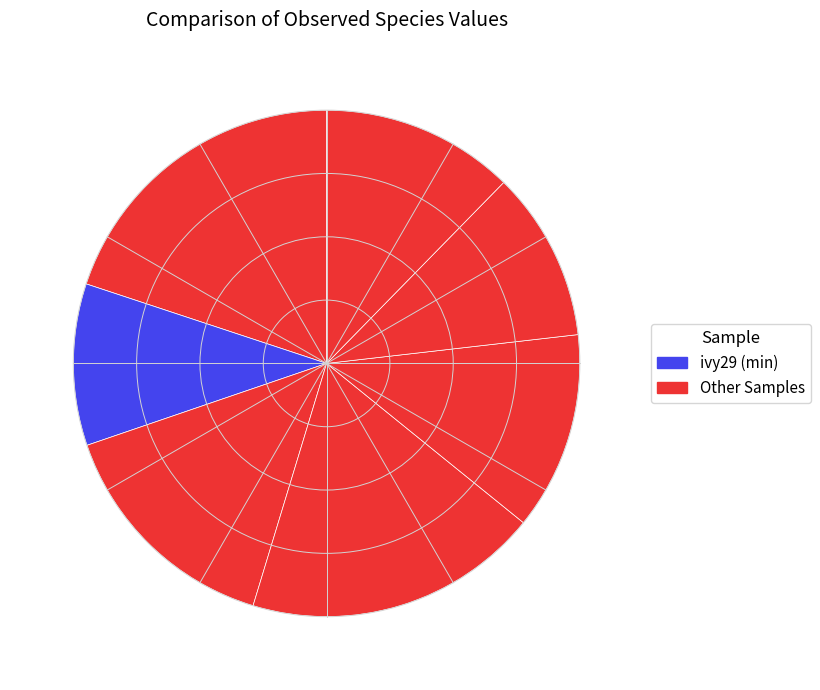

Count the number of slices in the pie.

7